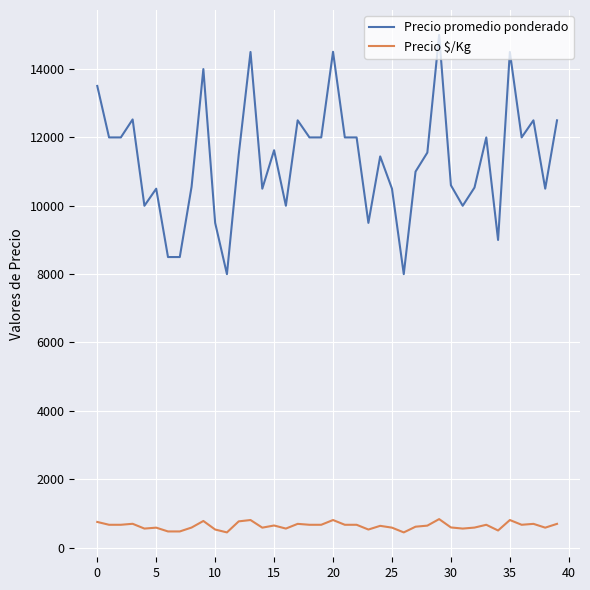

True or false: Precio promedio ponderado and Precio $/Kg cross at least once.

False